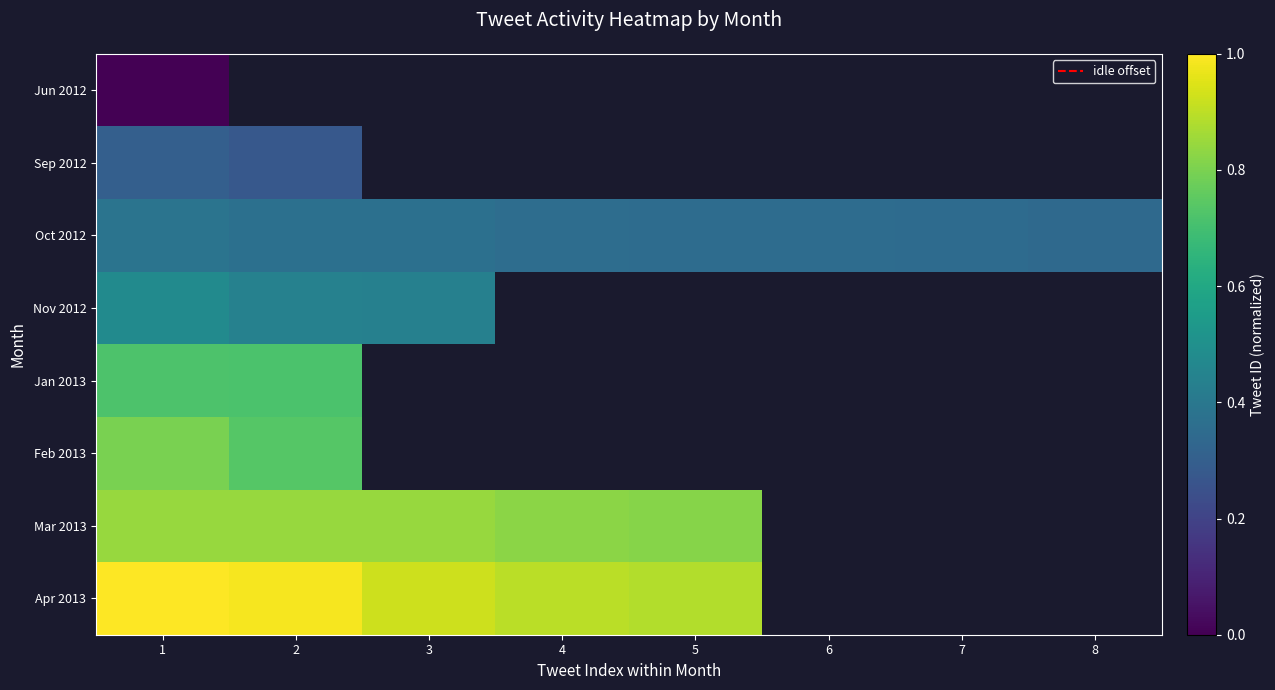

Where is Sep 2012 nearest to the value 0?

2